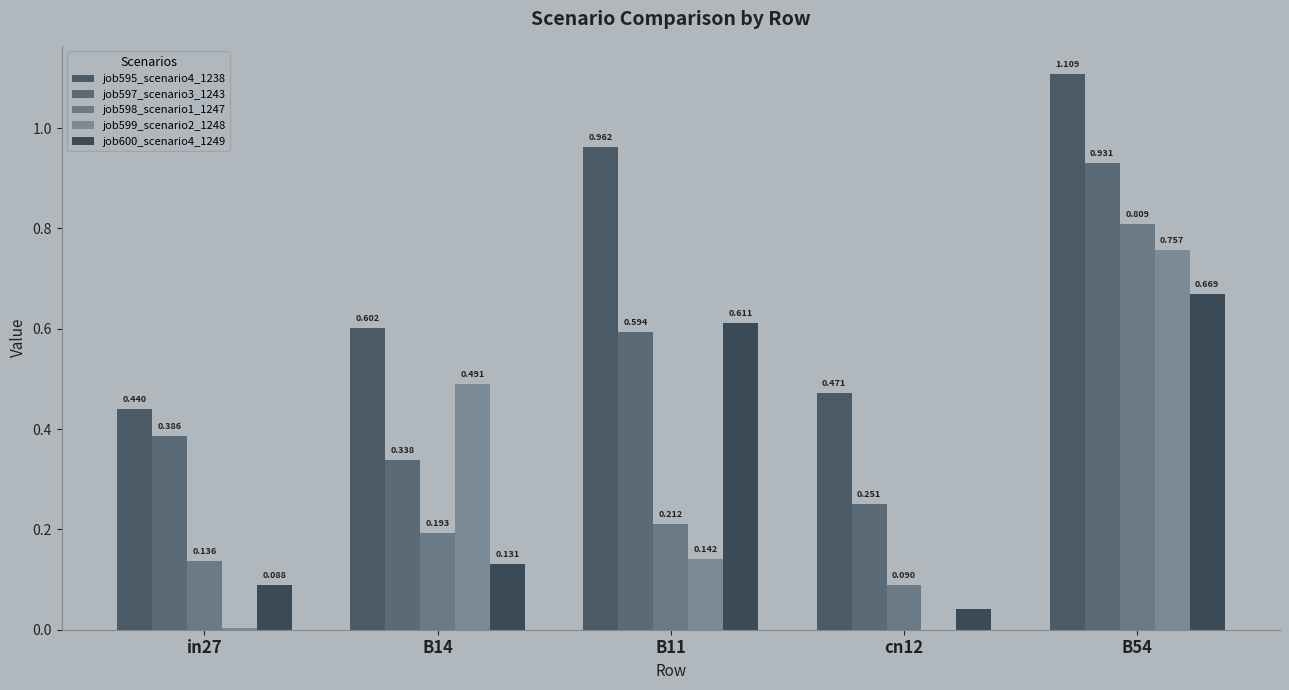

How many groups of bars are there?

5